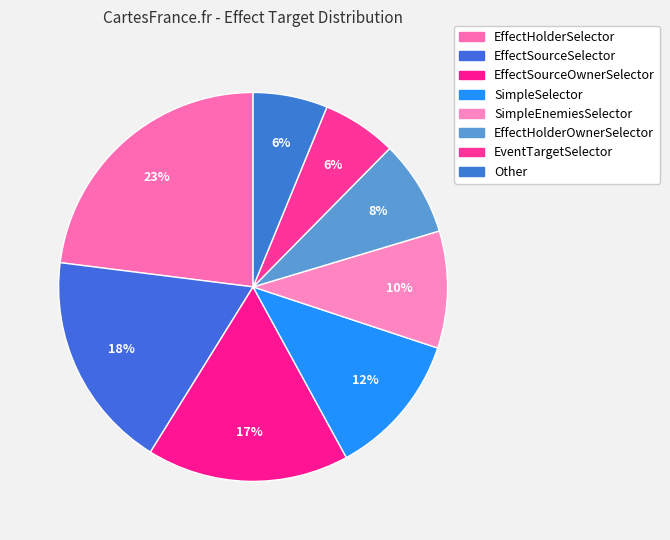

How many slices are in this pie chart?

8